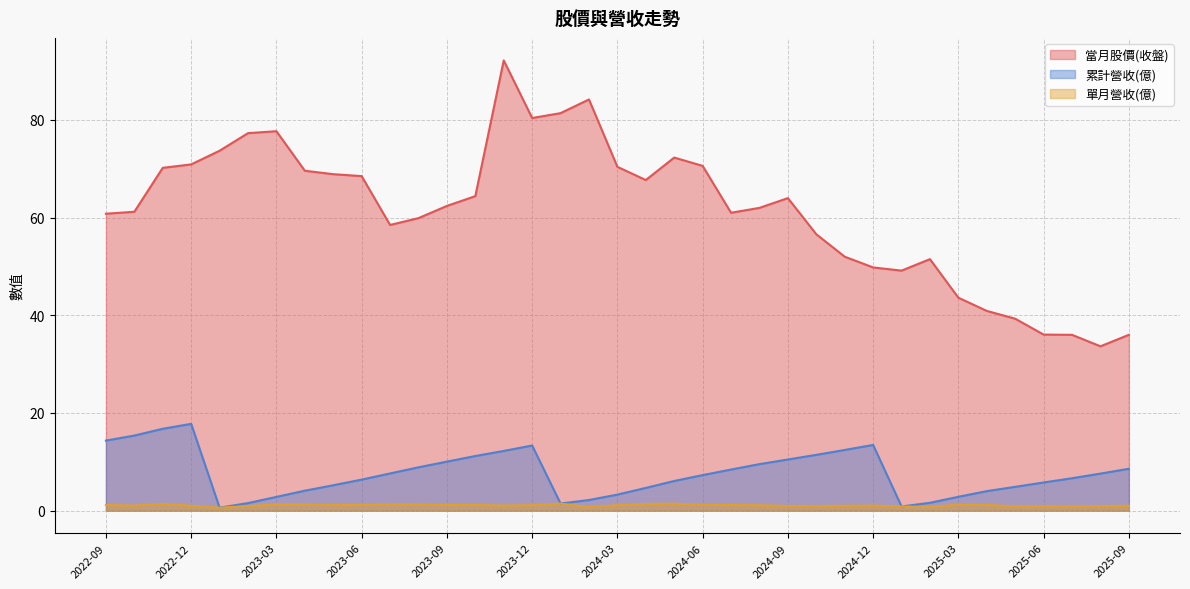

How many data points does each series have?

37